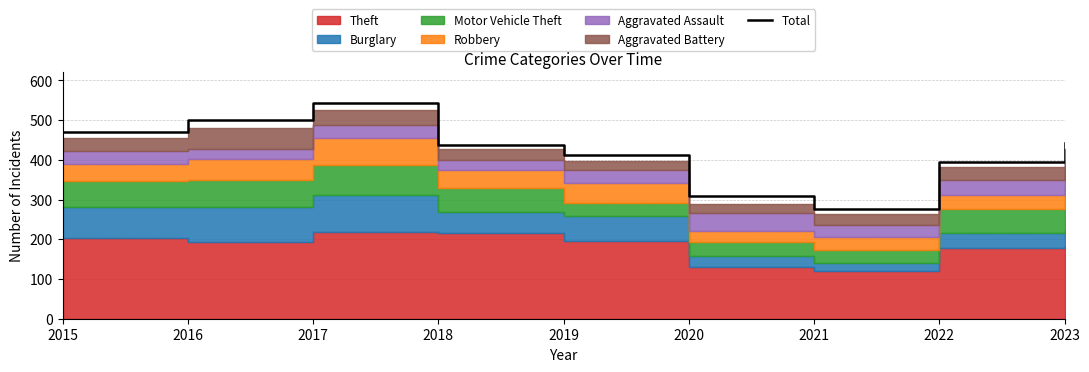

What is the value of the 7th point from the left?

275